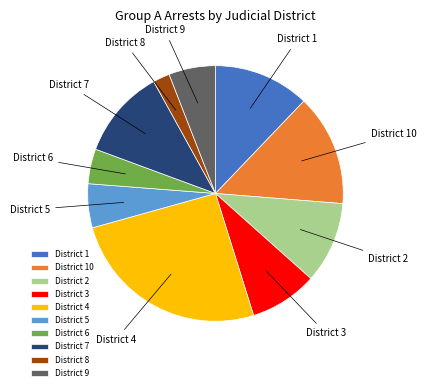

Combined, do District 2 and District 8 account for over 50%?

No